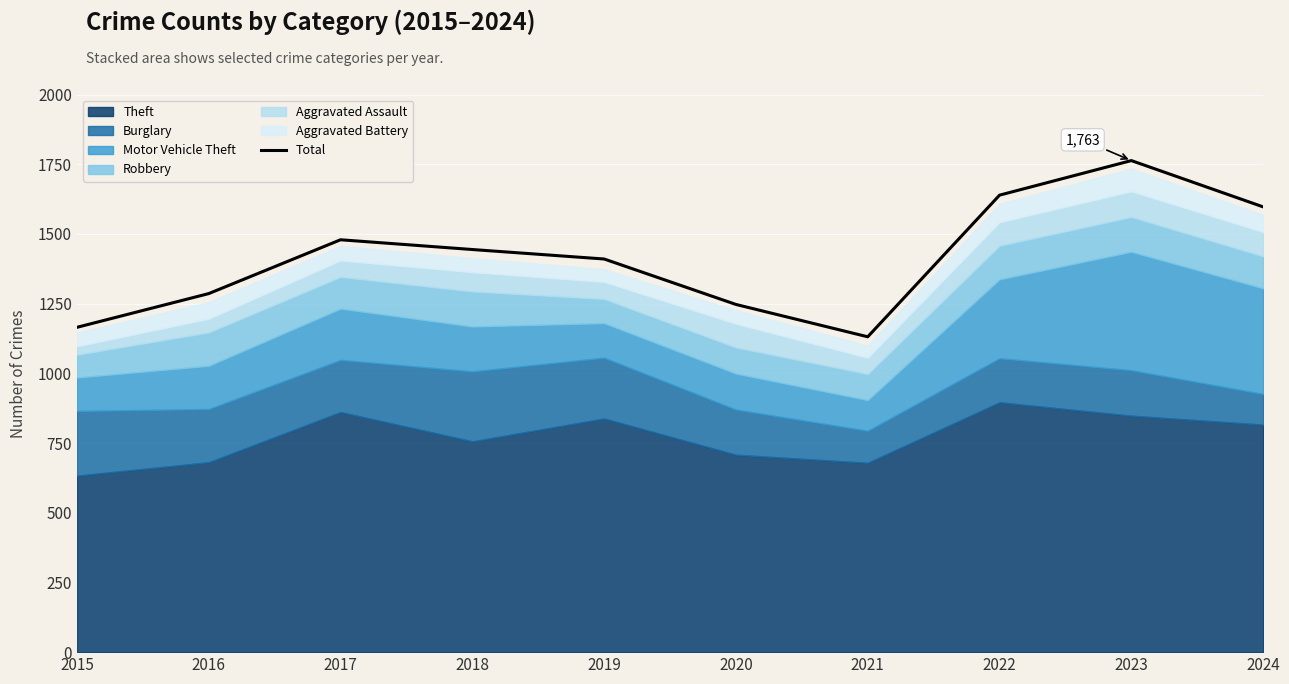

At which label does the data first exceed 1444?

2017